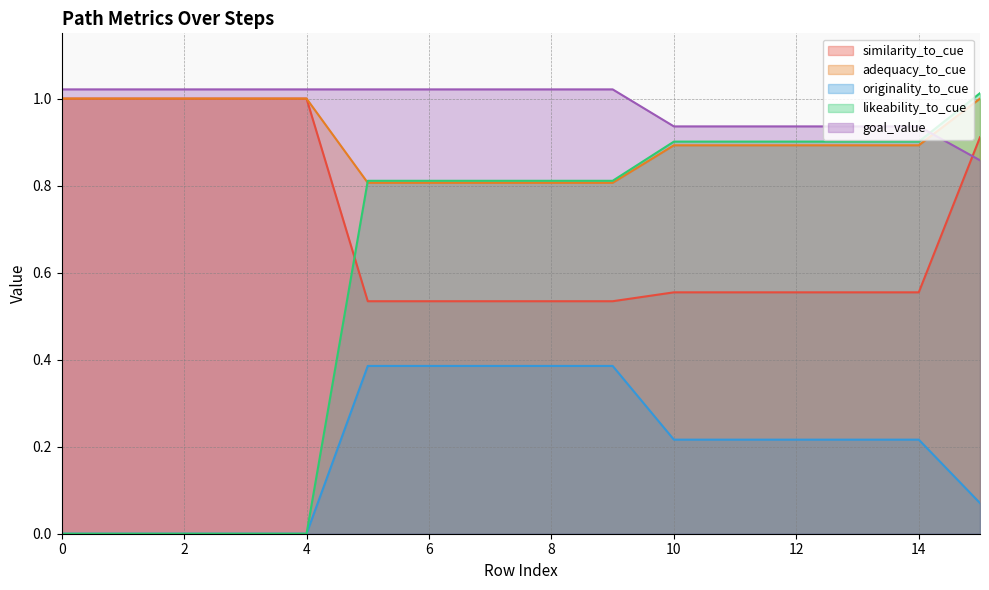

The value of likeability_to_cue at 6 is -0.6. True or false?

False